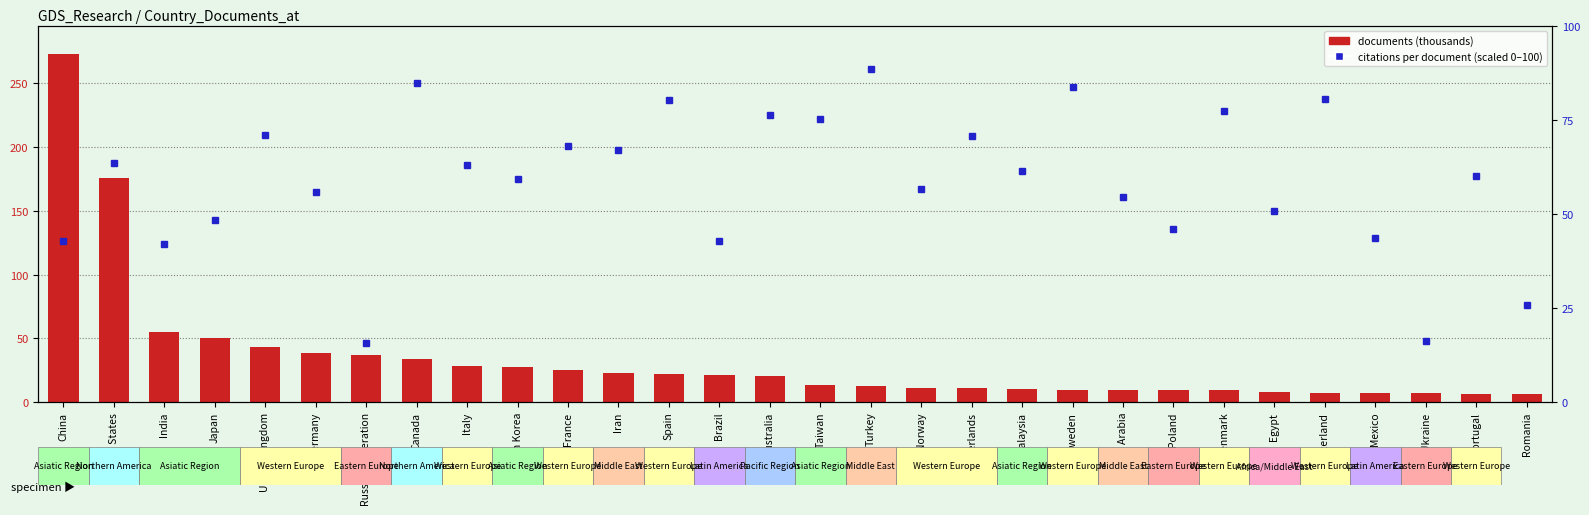

What is the difference between the highest and lowest values at Egypt?

42.9